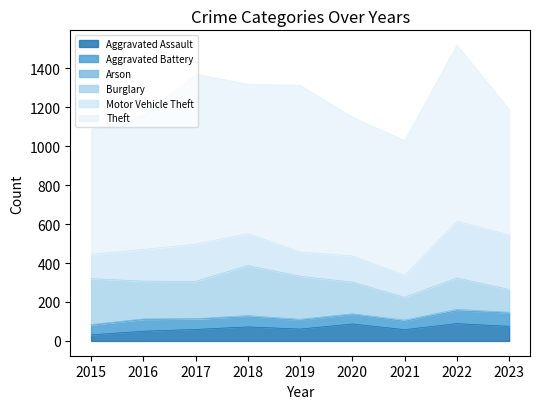

How many interior local peaks does the Burglary series have?

2